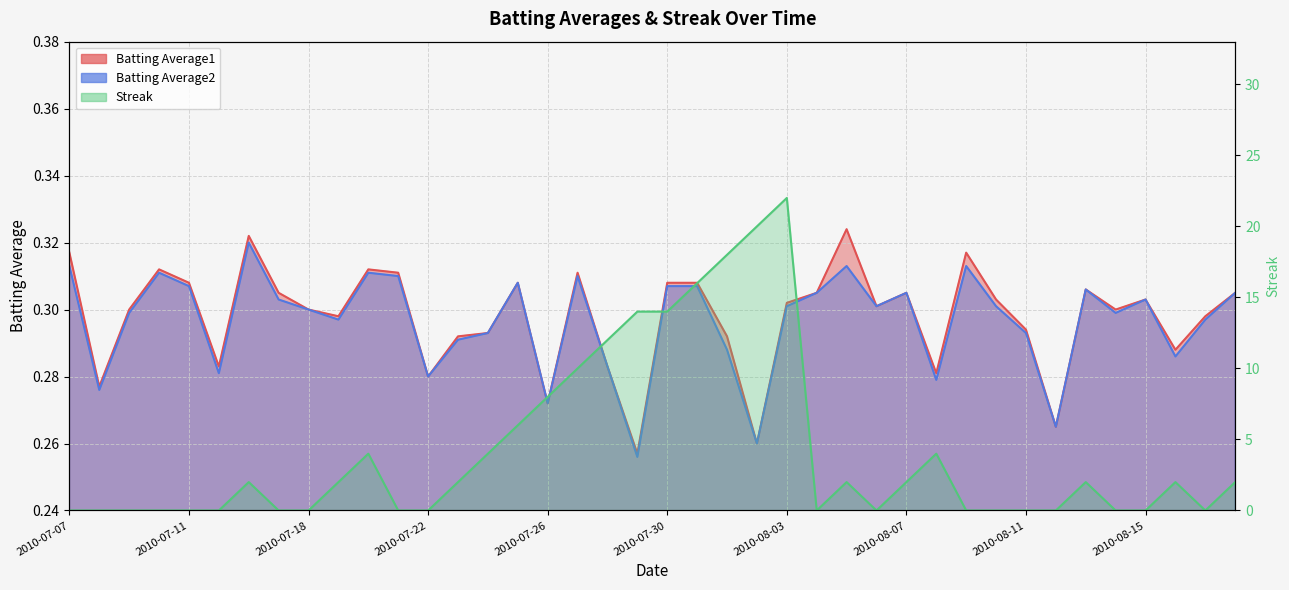

What is the value of the Batting Average2 point at the 14th from the left?

0.3